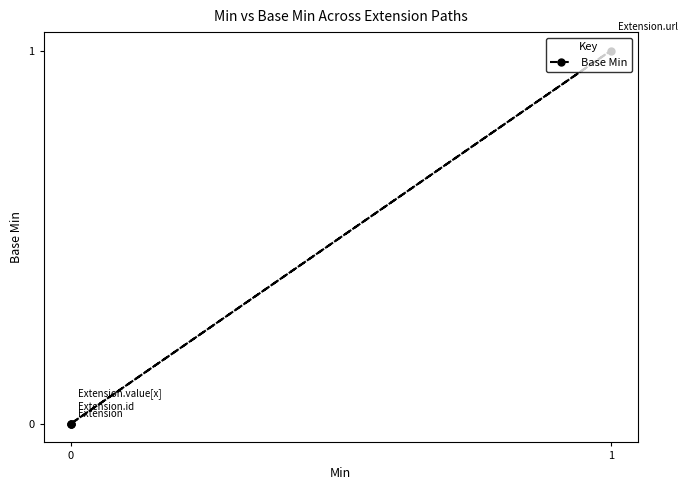

Does the chart have visible grid lines?

No